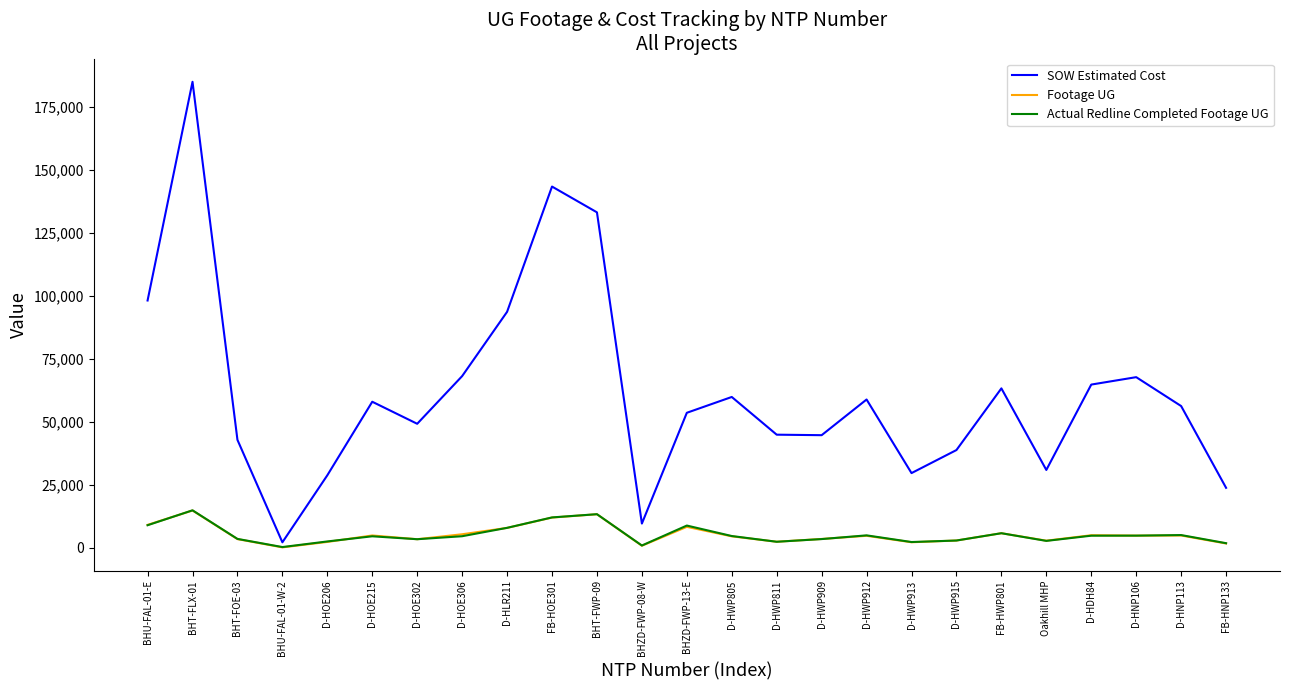

Between BHT-FOE-03 and D-HOE306, which series saw the biggest shift?

SOW Estimated Cost